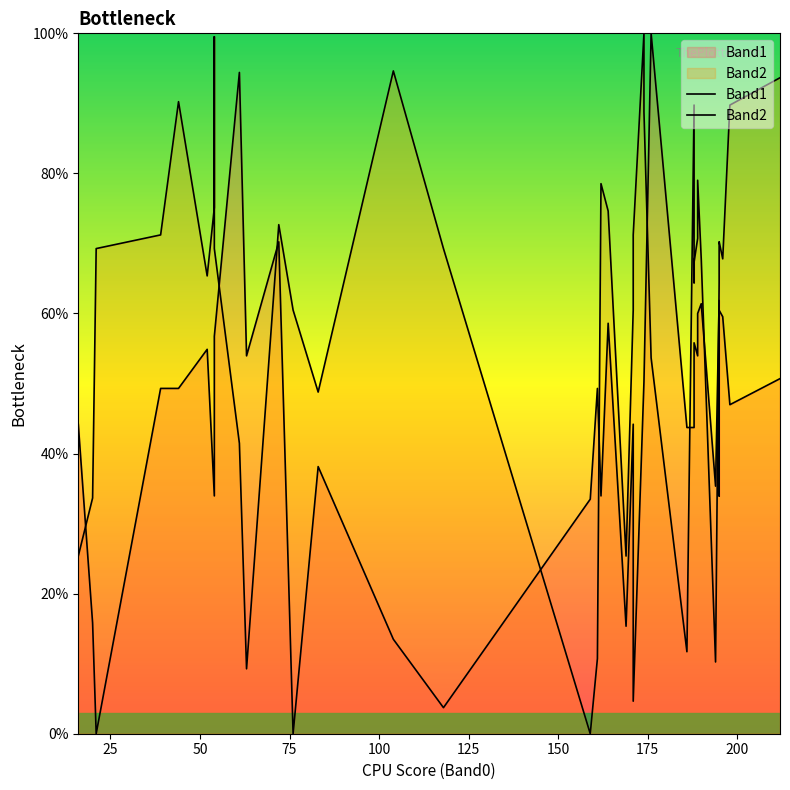

Is the value of Band1 at 100 greater than the value of Band2 at 10?

Yes